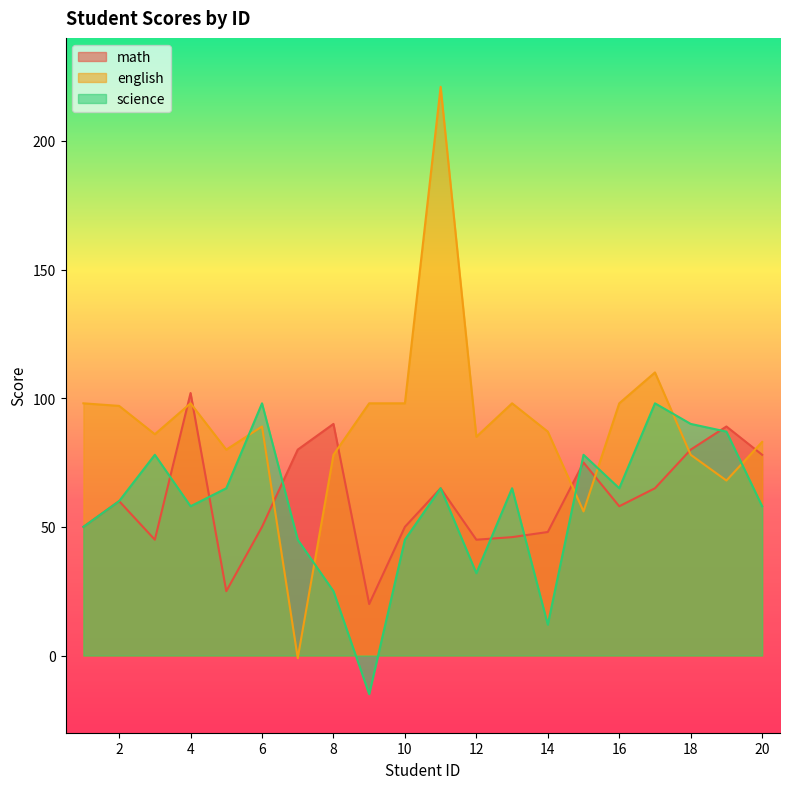

At which label does science first exceed 65?

3